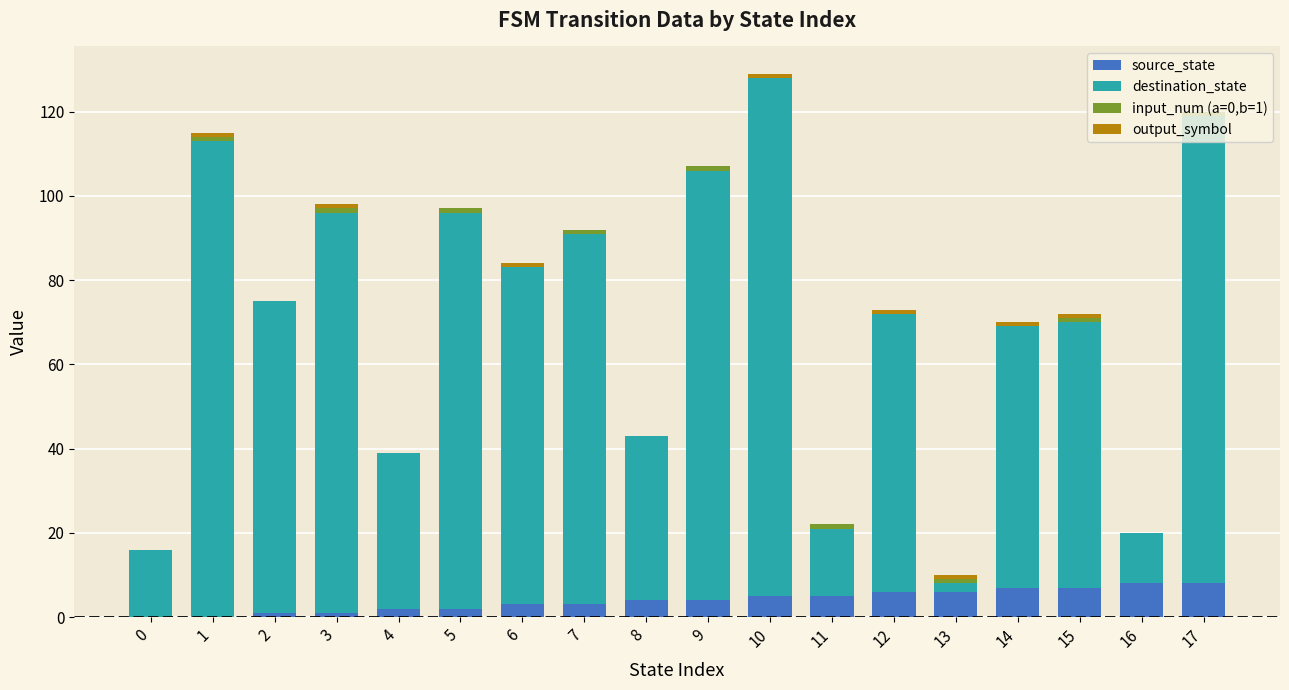

At which category is the sum across all series the highest?

10